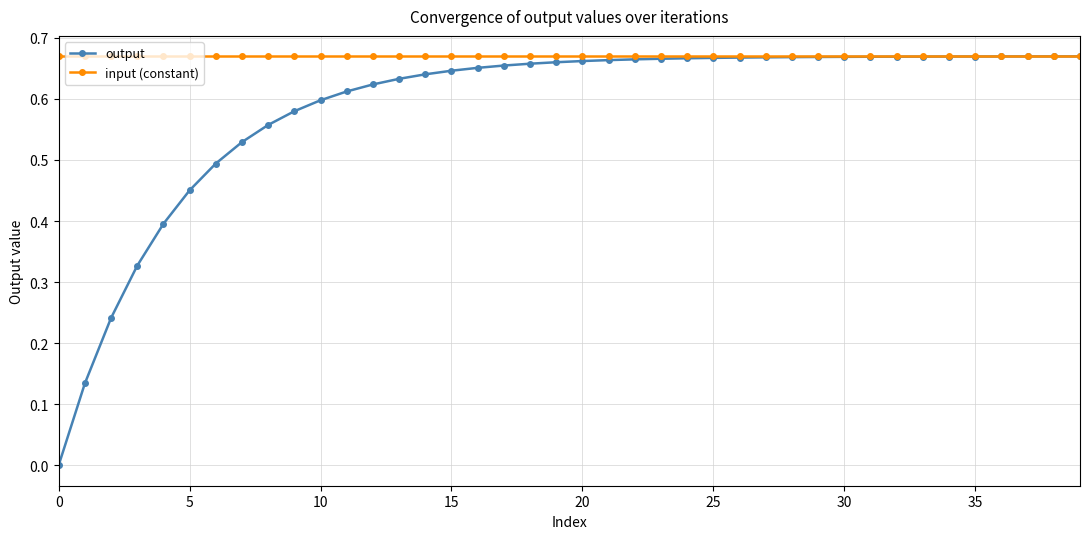

List the series in order of their overall mean, lowest first.

output, input (constant)